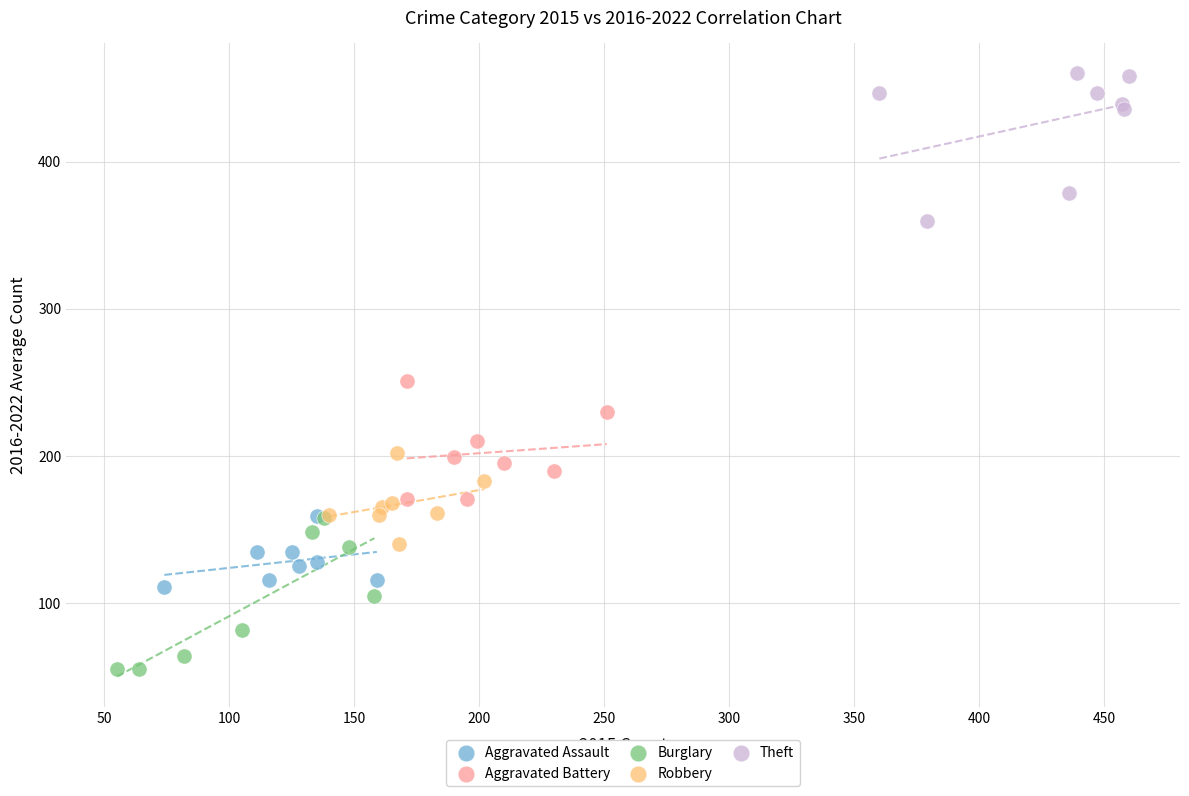

Which series has the largest Y range (max minus min)?

Burglary